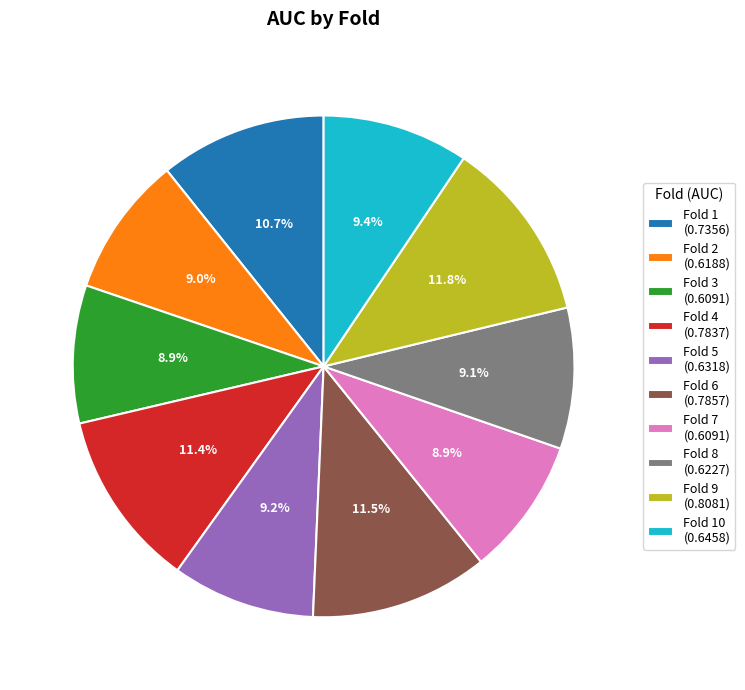

How much of the chart is everything except Fold 7 (0.6091)?

91.1%